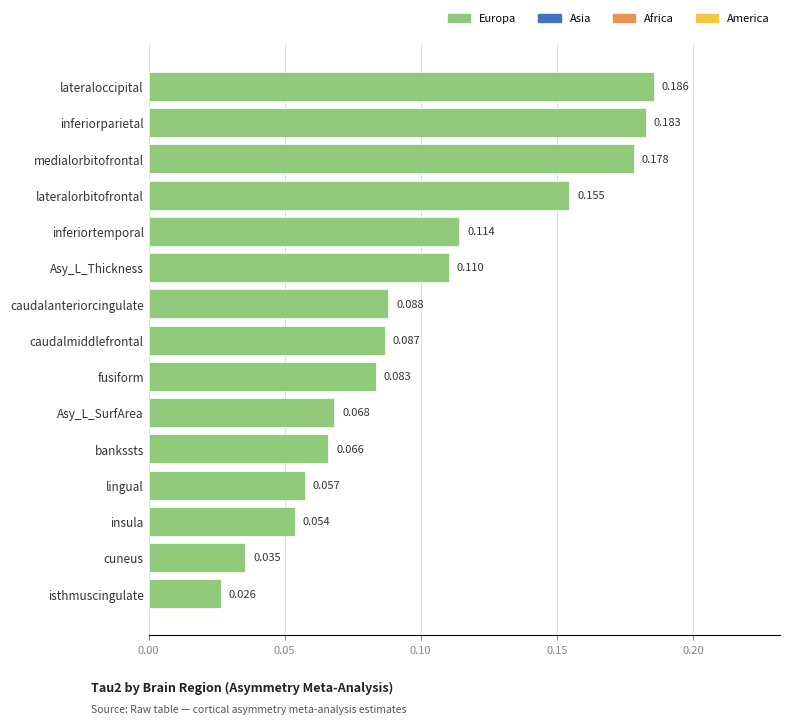

Rank the categories by value from highest to lowest.

lateraloccipital, inferiorparietal, medialorbitofrontal, lateralorbitofrontal, inferiortemporal, Asy_L_Thickness, caudalanteriorcingulate, caudalmiddlefrontal, fusiform, Asy_L_SurfArea, bankssts, lingual, insula, cuneus, isthmuscingulate